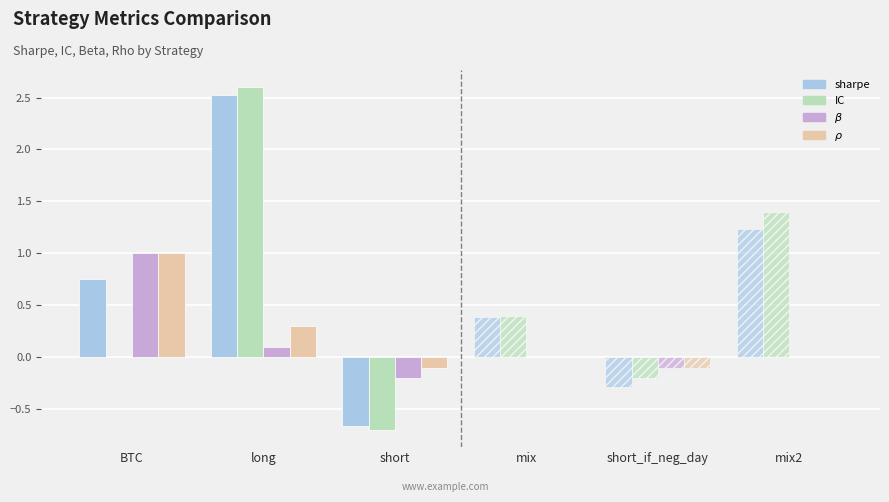

At which category is the sum across all series the highest?

long